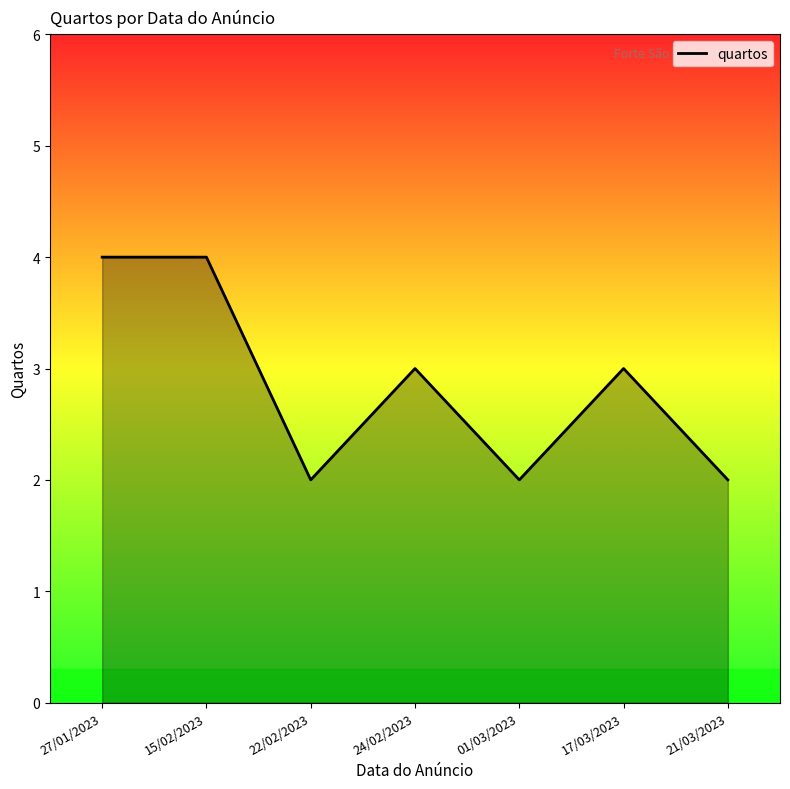

How many interior local valleys (lower than both neighbors) does the data have?

2